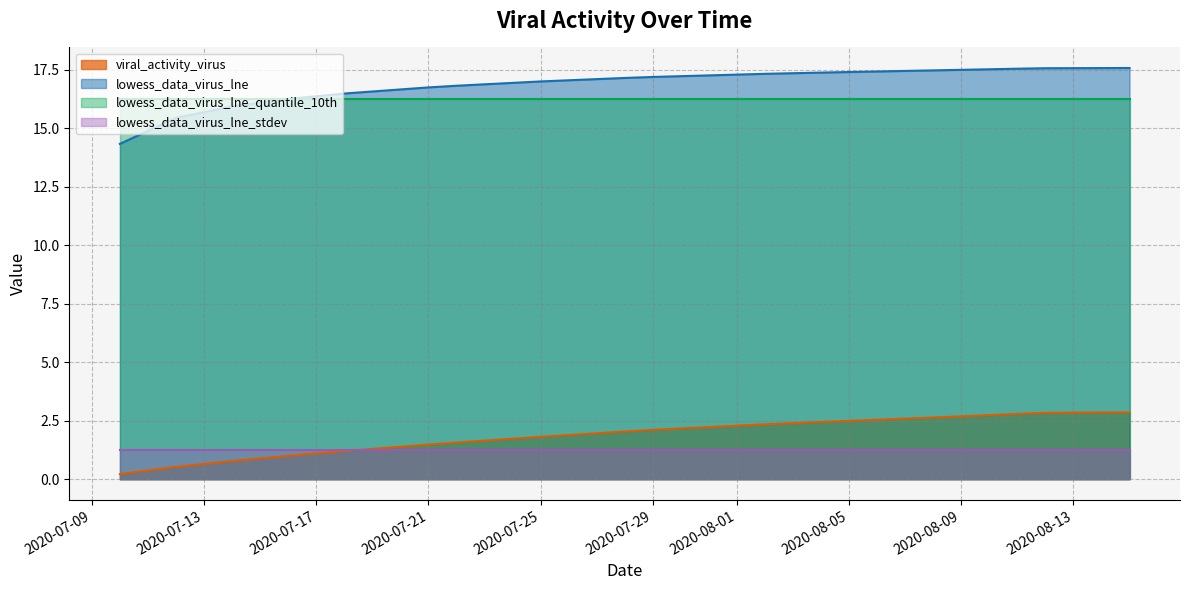

What is the total value across all series at 2020-07-21?

35.7